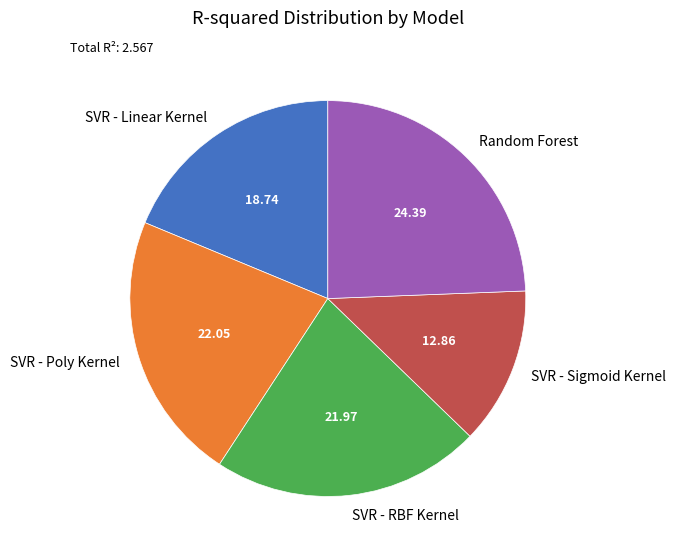

Which category has the smallest portion of the pie?

SVR - Sigmoid Kernel